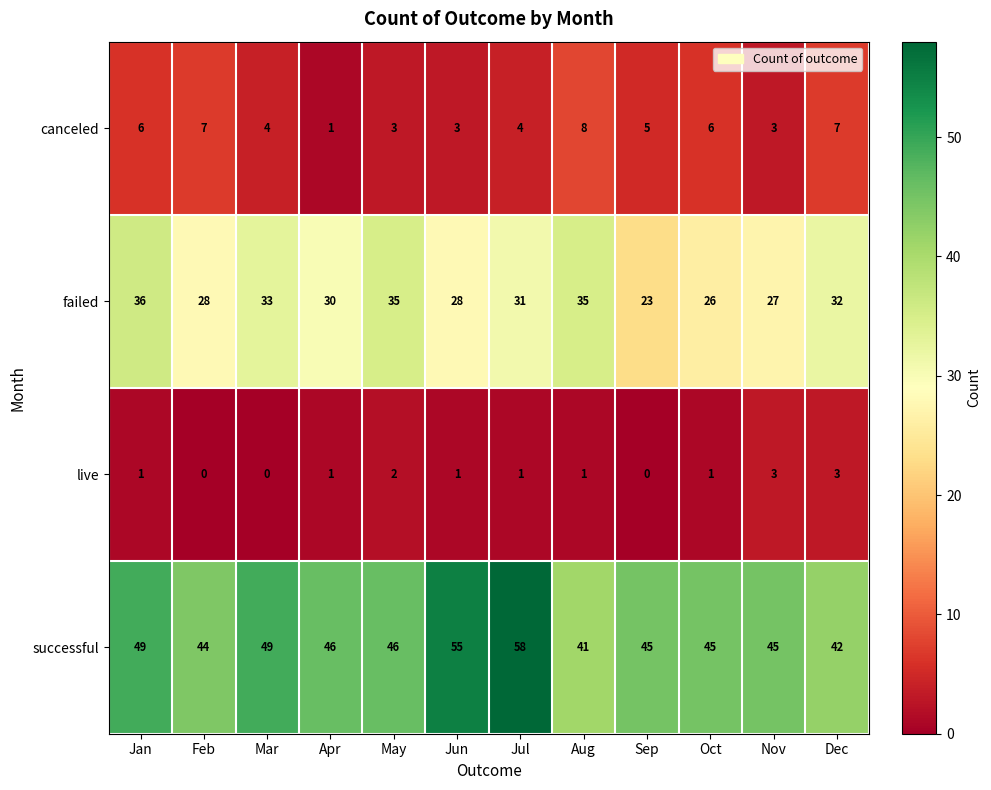

Is it true that successful equals 81 at Jun?

False